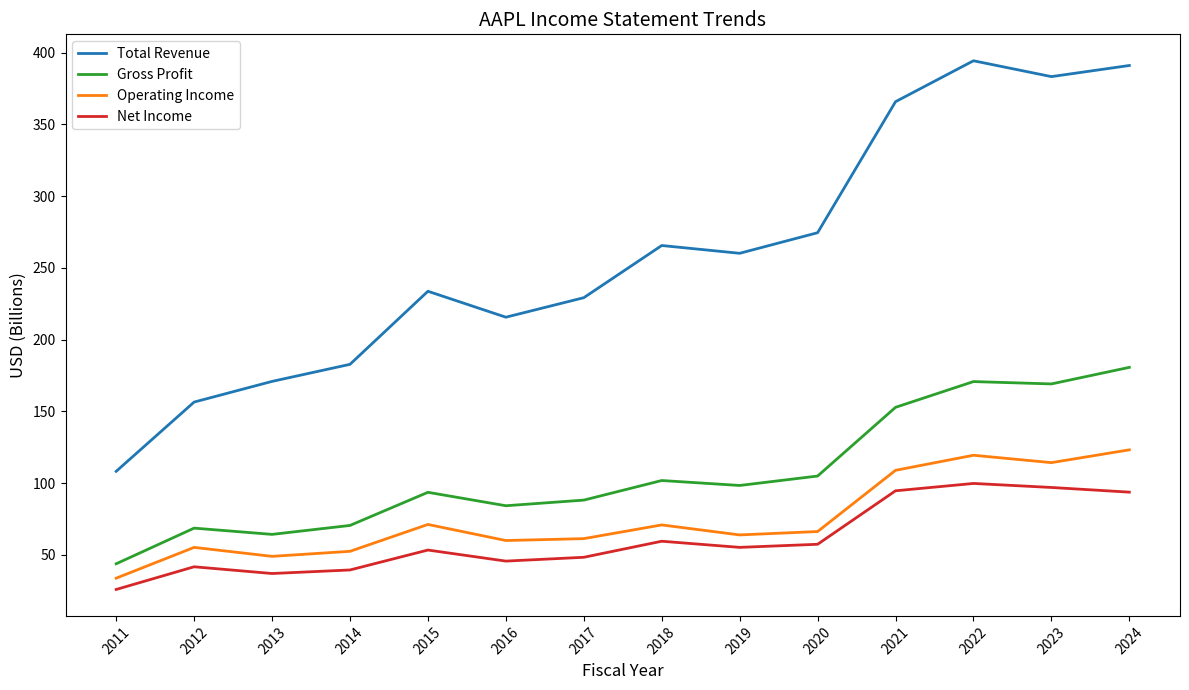

Rank the series by their maximum value, from lowest to highest.

Net Income, Operating Income, Gross Profit, Total Revenue